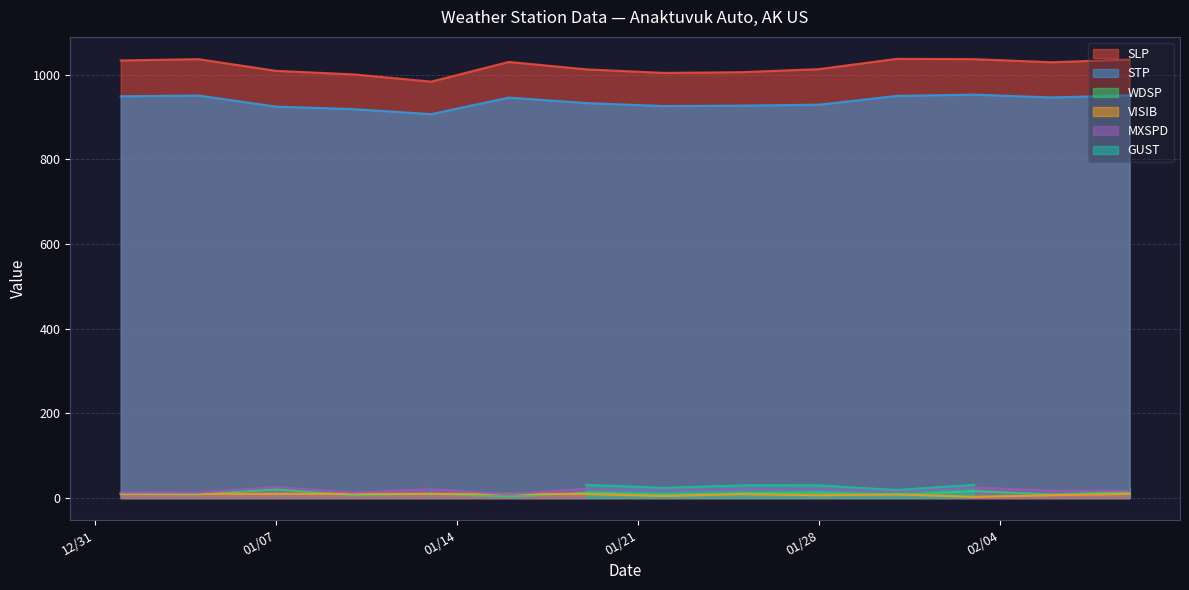

Which series has the largest range (max minus min)?

SLP